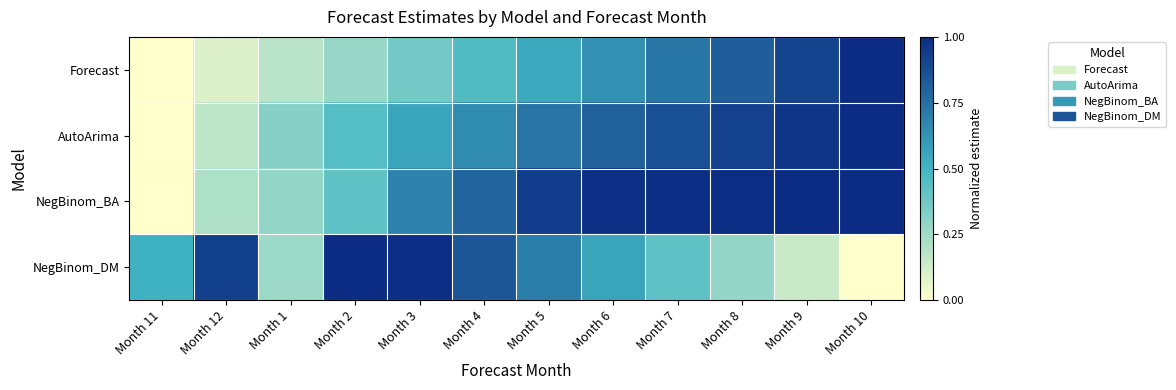

How many data points does each series have?

12